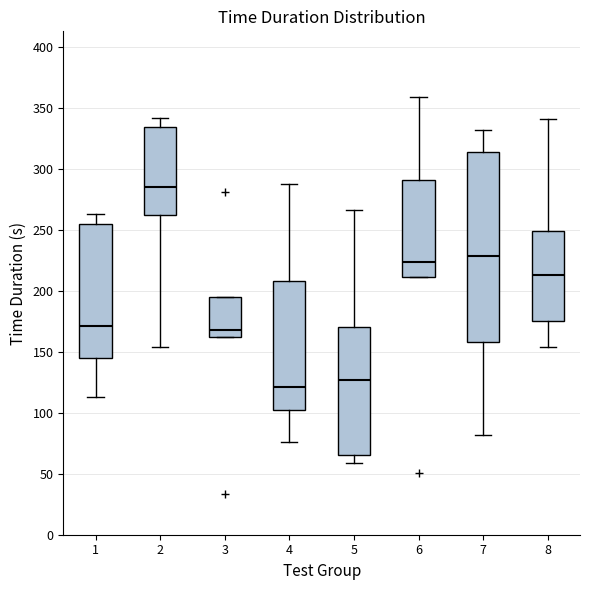

Reading left to right, transcribe this box plot: for each box, give where its median line is, the range the box spans, and where its two whiskers end, as read against the y-axis. The values are not printed on the chart, so give them approximately, as read against the axis.

1: median 170, box 145 to 255, whiskers 115 to 265
2: median 285, box 260 to 335, whiskers 155 to 340
3: median 170, box 160 to 195, whiskers 160 to 195
4: median 120, box 100 to 210, whiskers 75 to 290
5: median 125, box 65 to 170, whiskers 60 to 265
6: median 225, box 210 to 290, whiskers 210 to 360
7: median 230, box 160 to 315, whiskers 80 to 330
8: median 215, box 175 to 250, whiskers 155 to 340